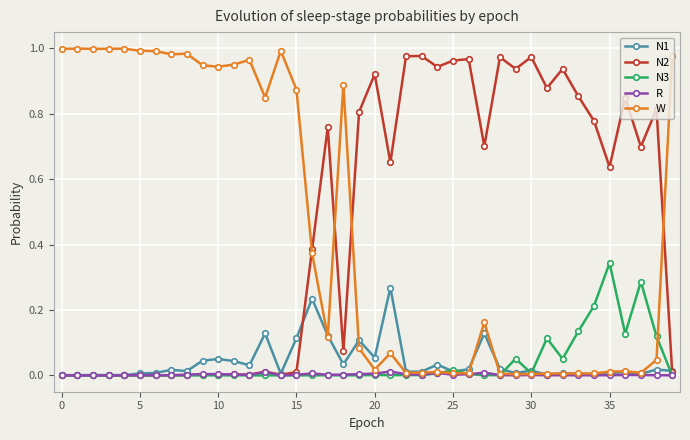

True or false: N1 has more than 0 interior local peaks.

True